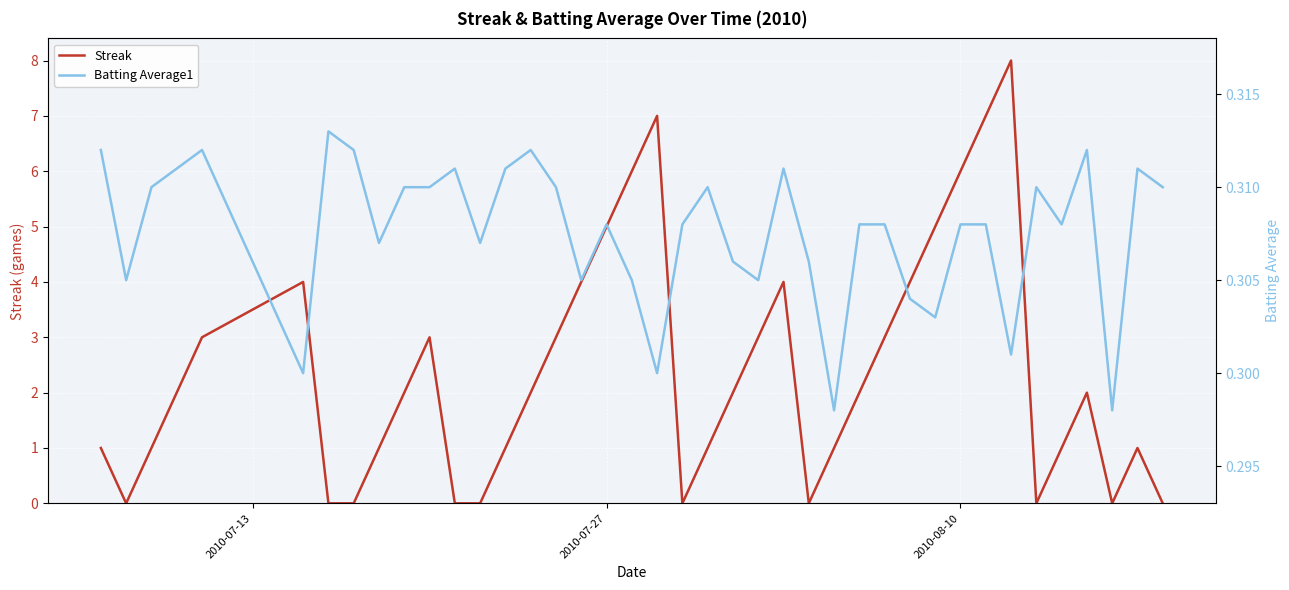

Count the Batting Average1 values in the range 0 to 1.

40